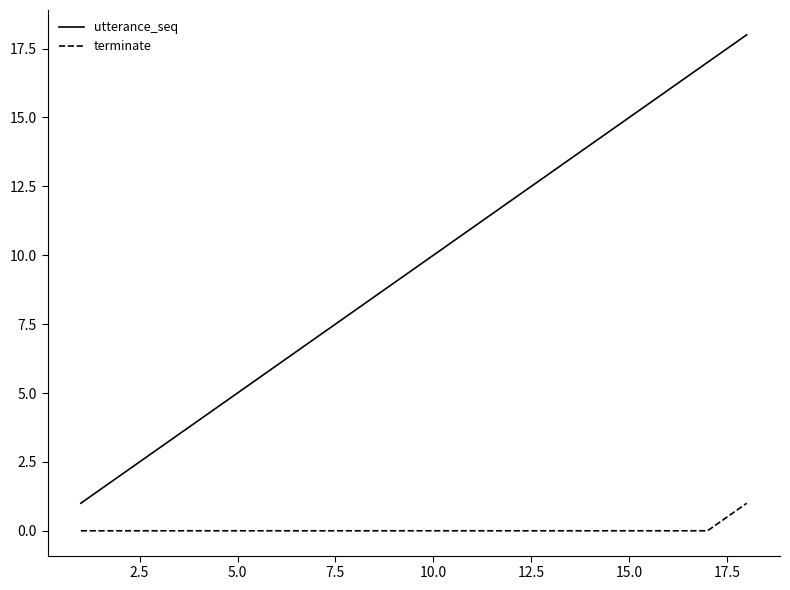

Count the terminate values in the range 0 to 1.

18